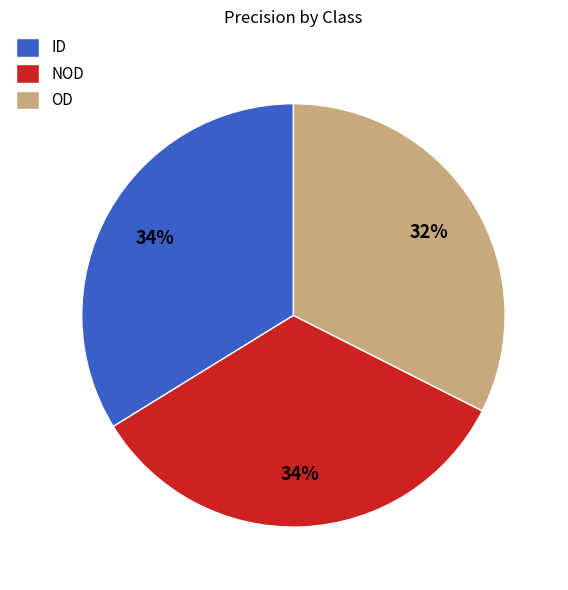

How many slices are in this pie chart?

3